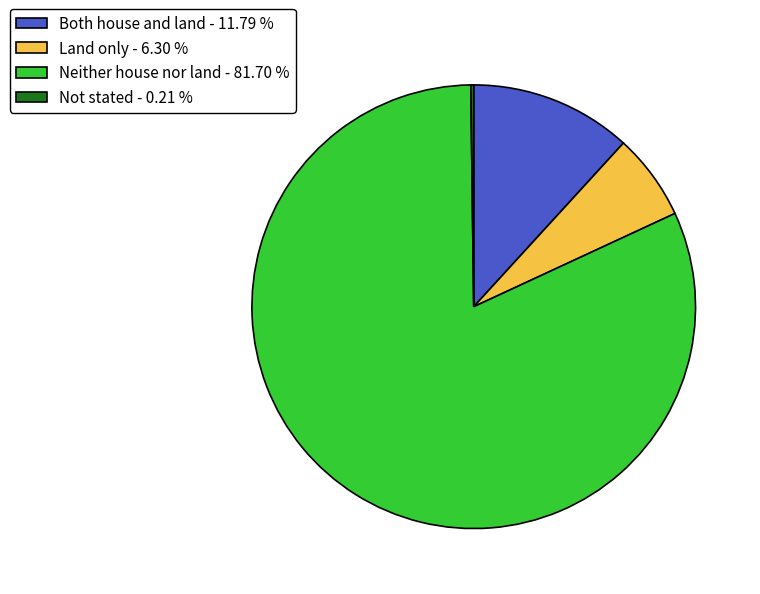

Combined, do Neither house nor land - 81.70 % and Both house and land - 11.79 % account for over 50%?

Yes